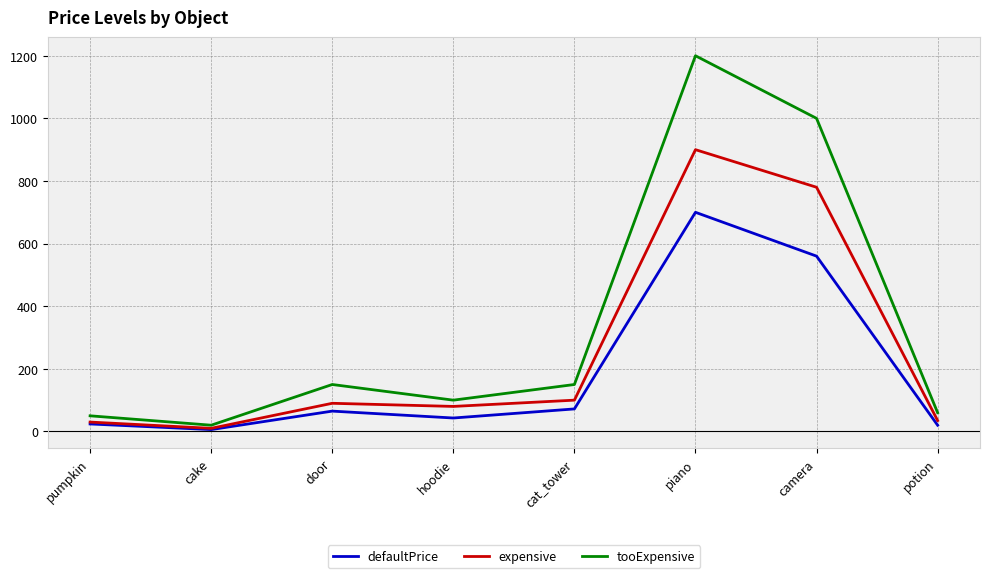

True or false: expensive has a value of 100 at cat_tower.

True